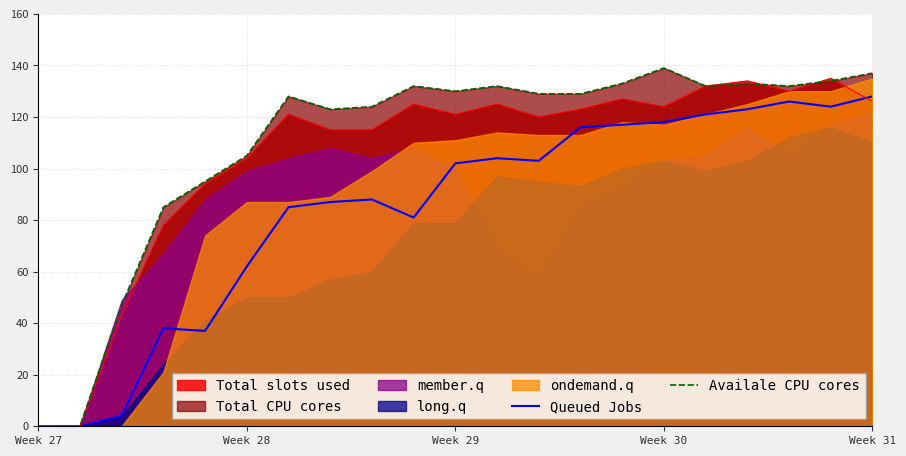

The value of Total slots used at Week 30 is 124. True or false?

True